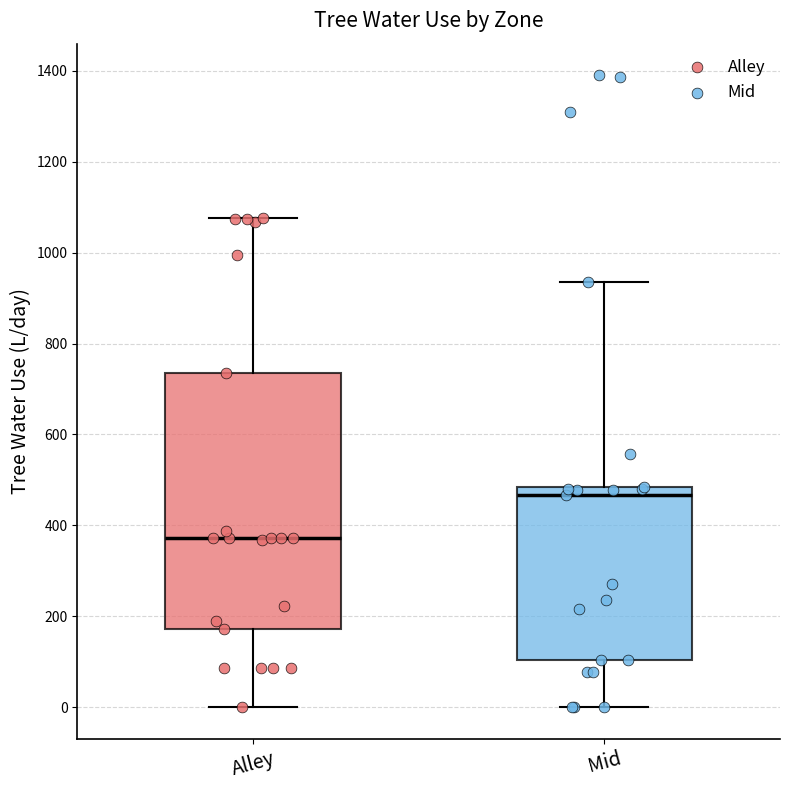

Comparing the boxes themselves (not the whiskers), which one is the tallest?

Alley